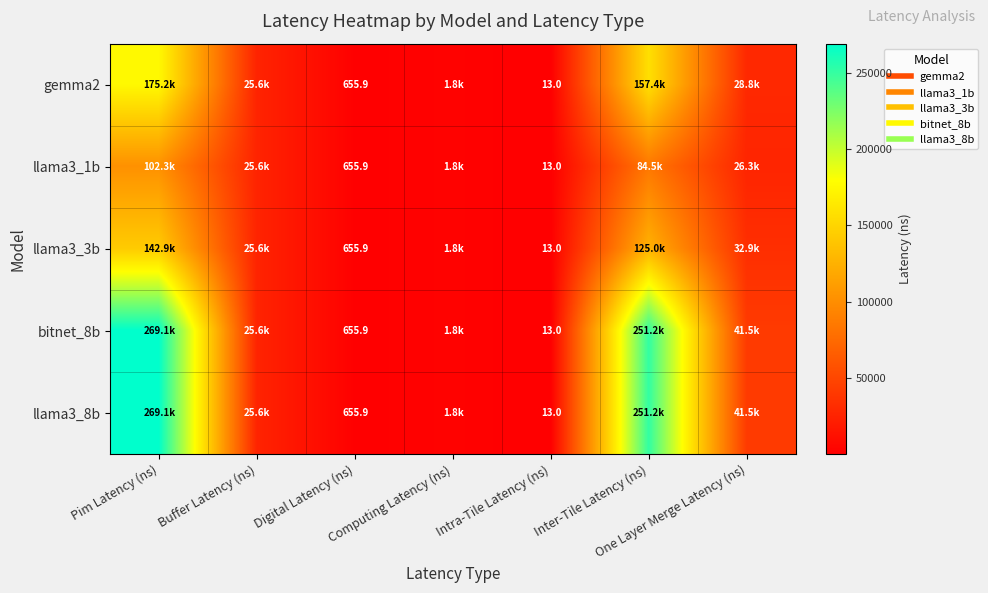

What is the difference between the gemma2 values at Inter-Tile Latency (ns) and Buffer Latency (ns)?

131776.4